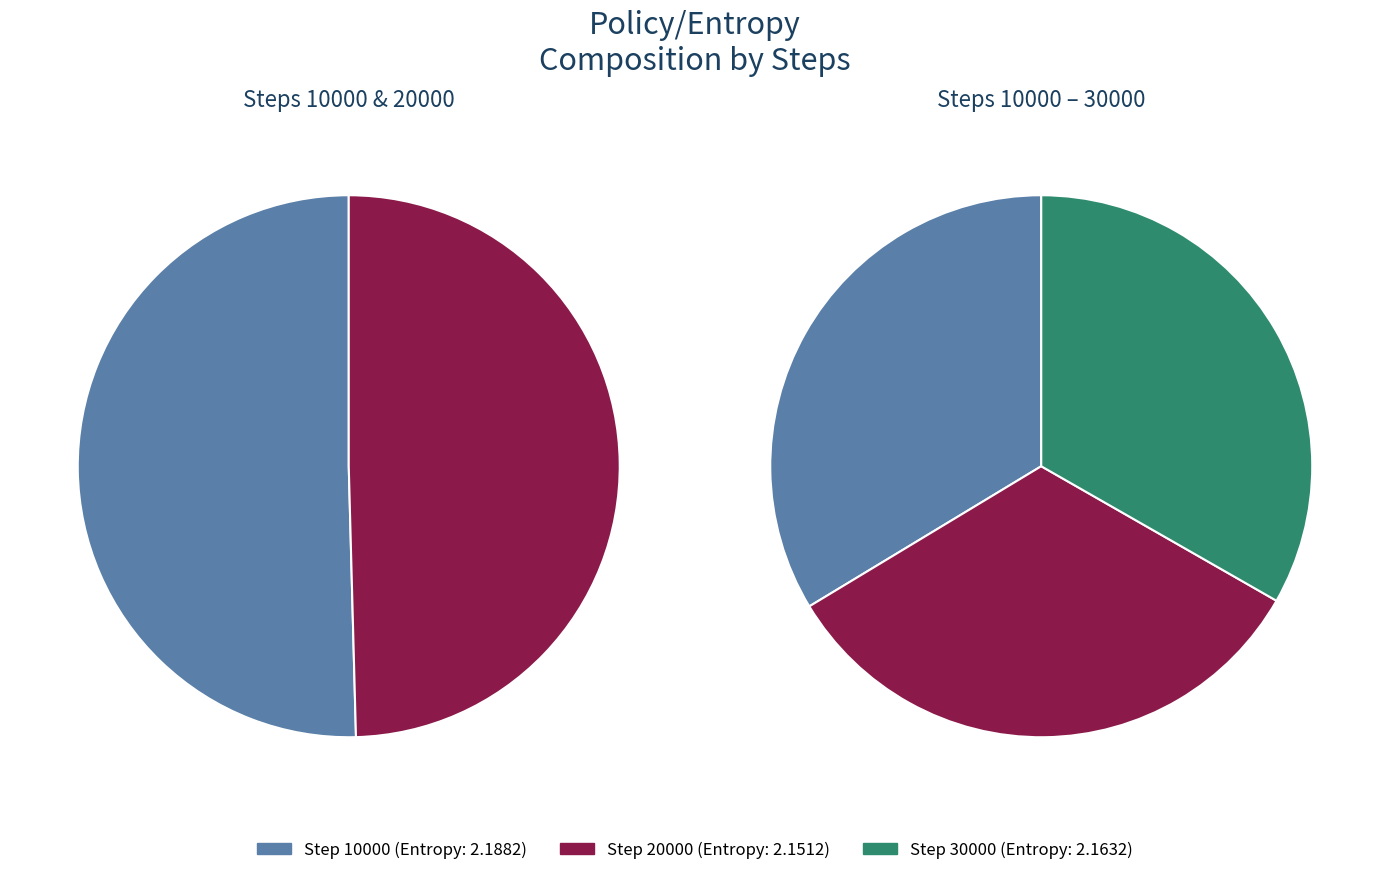

Which has a higher value, 10000 or 30000?

10000